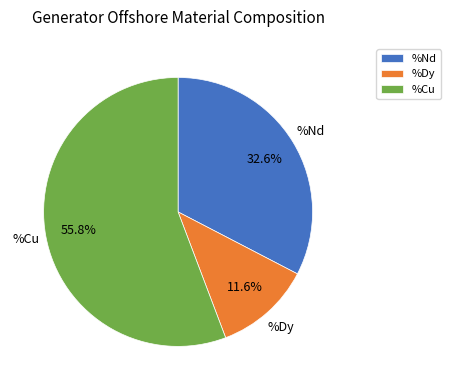

Which category has the biggest portion of the pie?

%Cu